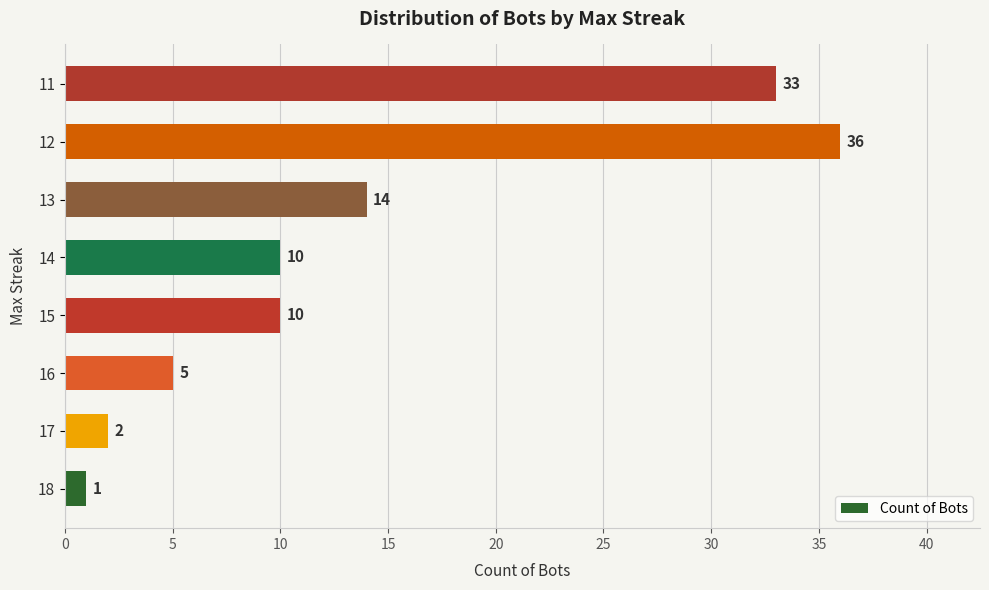

What is the sum of the values at 11 and 14?

43